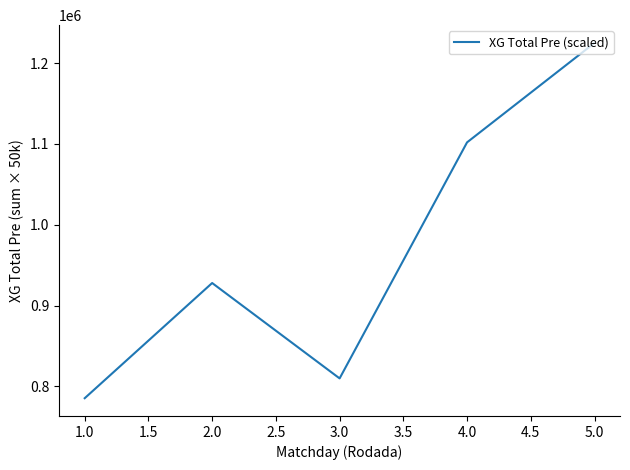

The value at 3.0 is 810000.0. True or false?

True